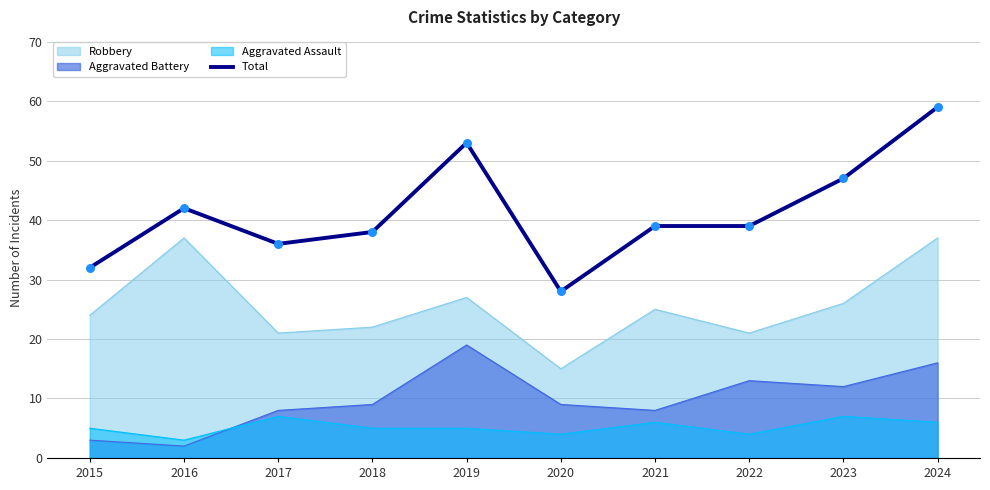

Between 2021 and 2023, which series saw the biggest shift?

Total